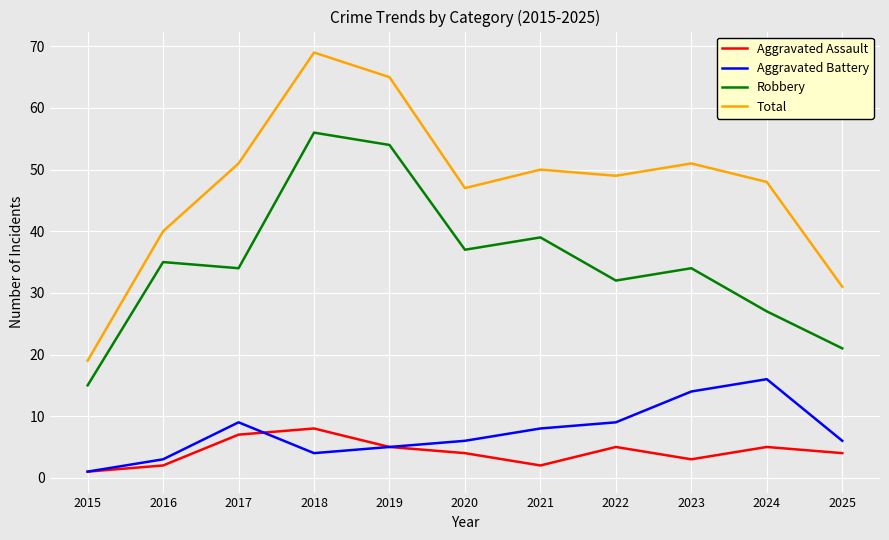

At which category does the chart reach its minimum across all series?

2015